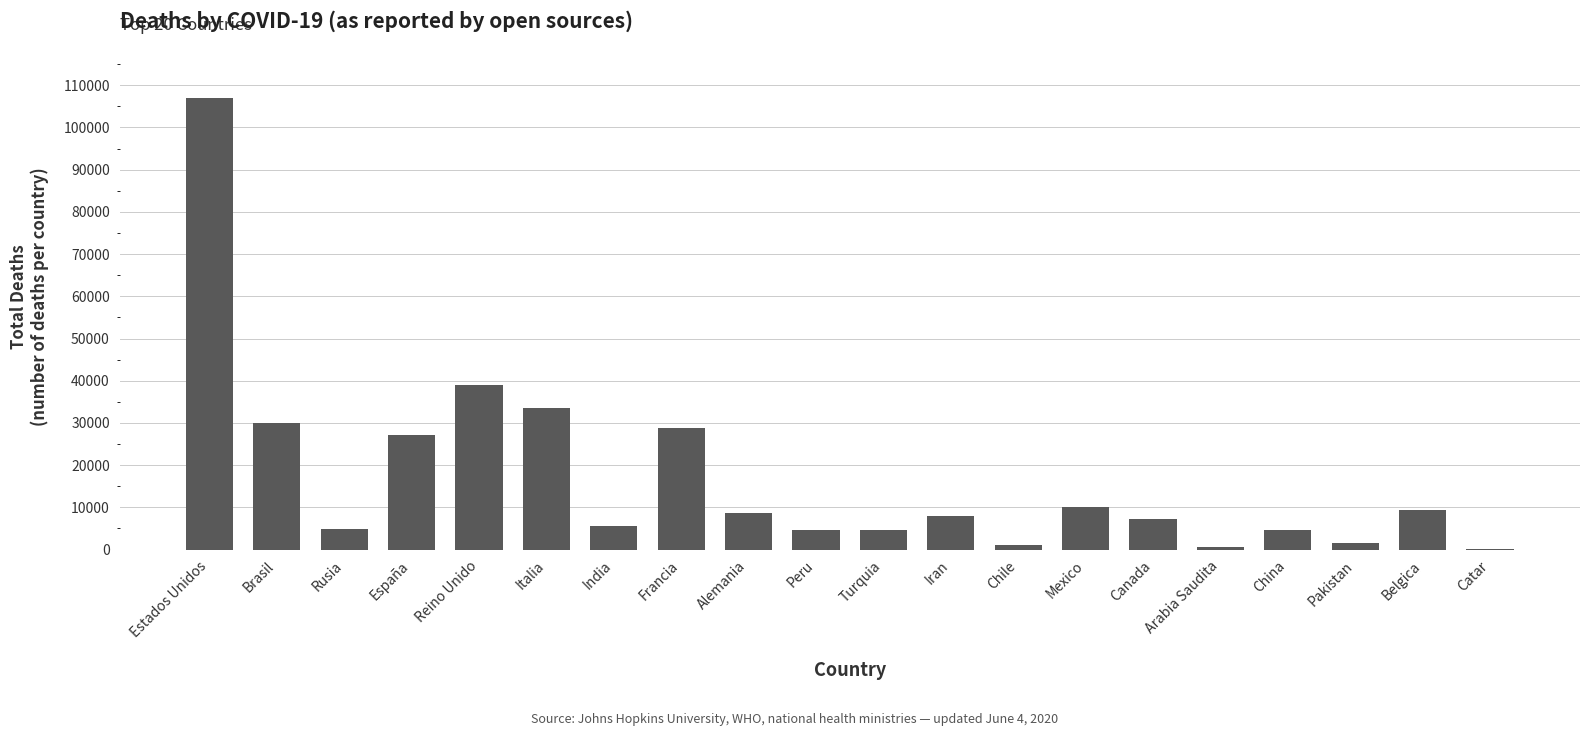

What is the greatest value displayed?

106925